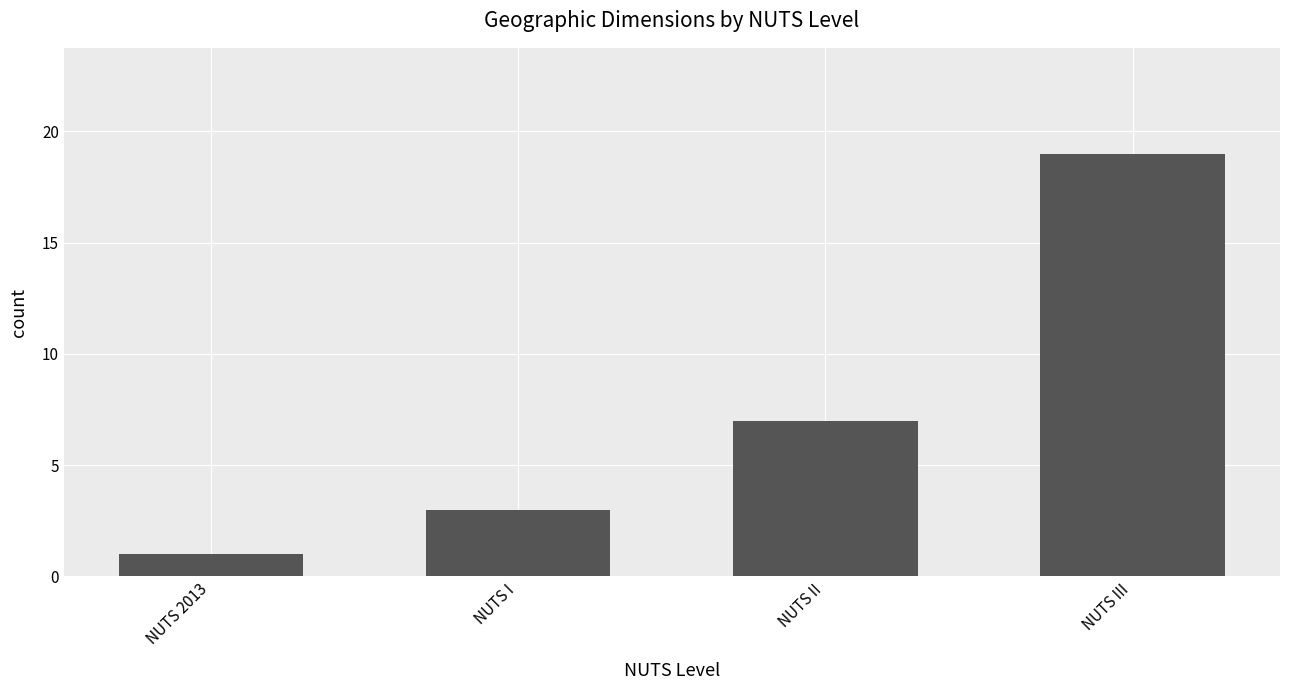

Reading left to right, list all the values displayed in this chart.

NUTS 2013=1	NUTS I=3	NUTS II=7	NUTS III=19